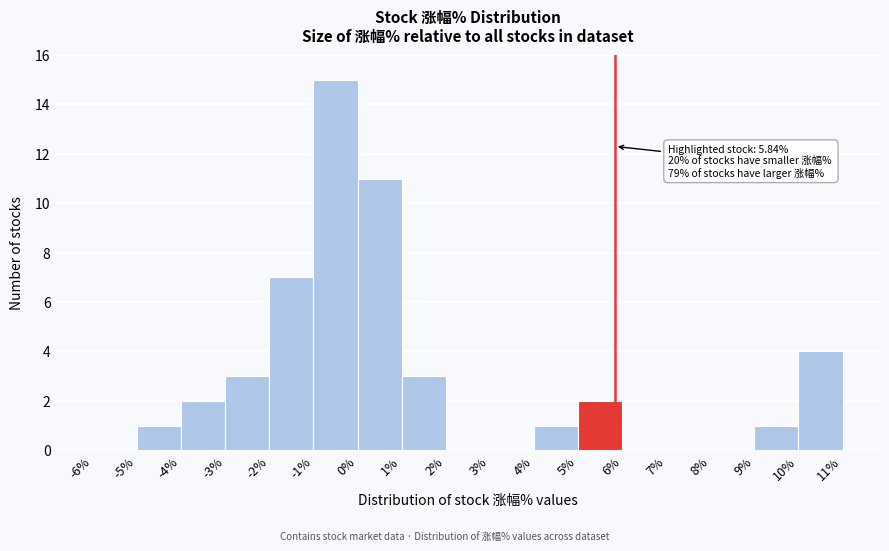

Over which range of the x-axis is the bar tallest?

-1% to 0%